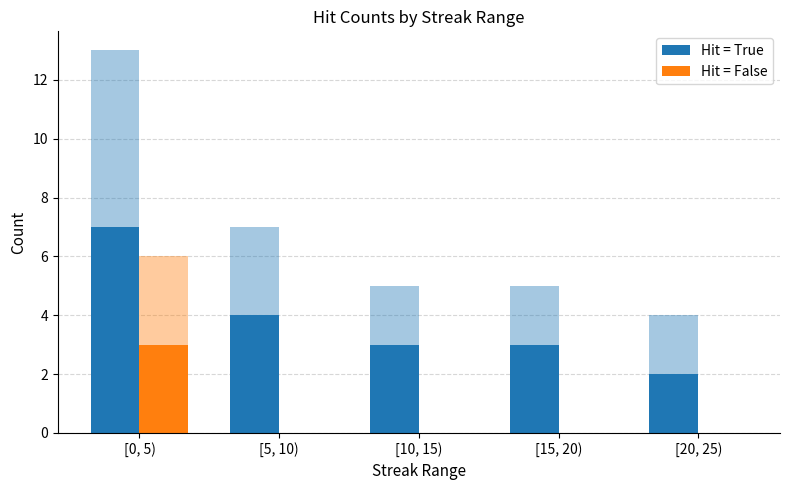

List the labels in order of Hit = True value, smallest first.

[20, 25), [10, 15), [15, 20), [5, 10), [0, 5)